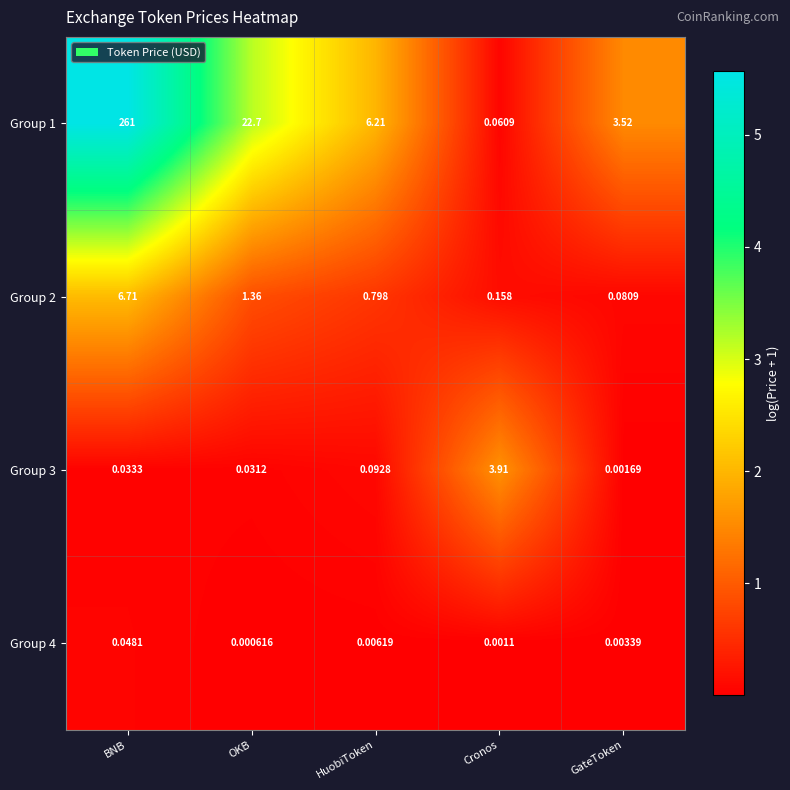

List the series in order of their peak value, lowest first.

Group 4, Group 3, Group 2, Group 1